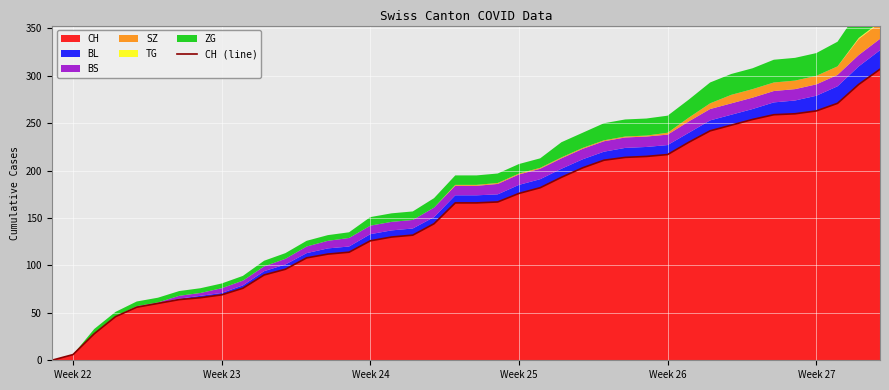

The CH series shows 176 at Week 25. True or false?

True